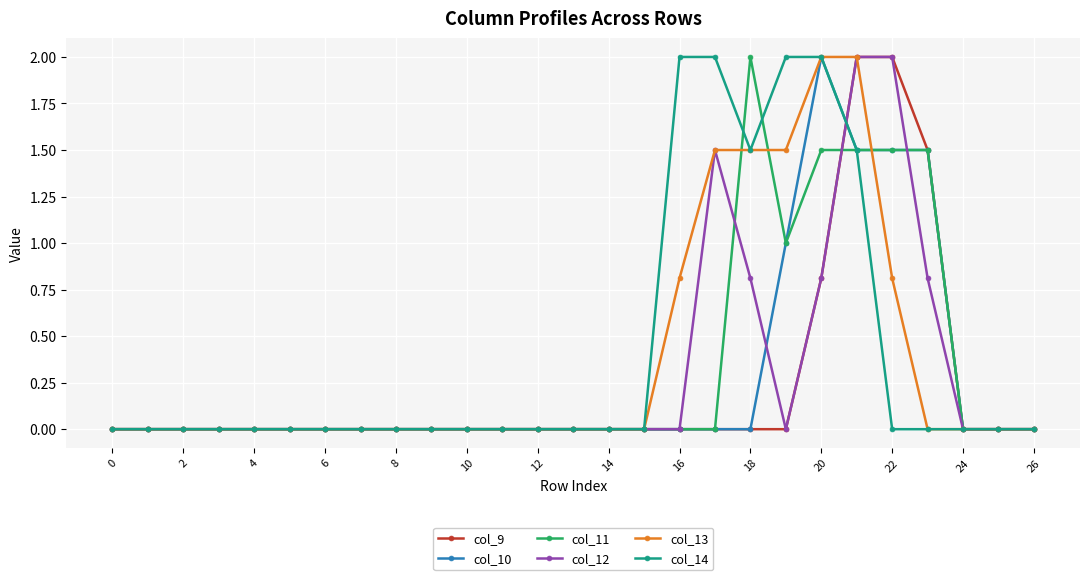

What is the sum of all col_13 values?

10.1